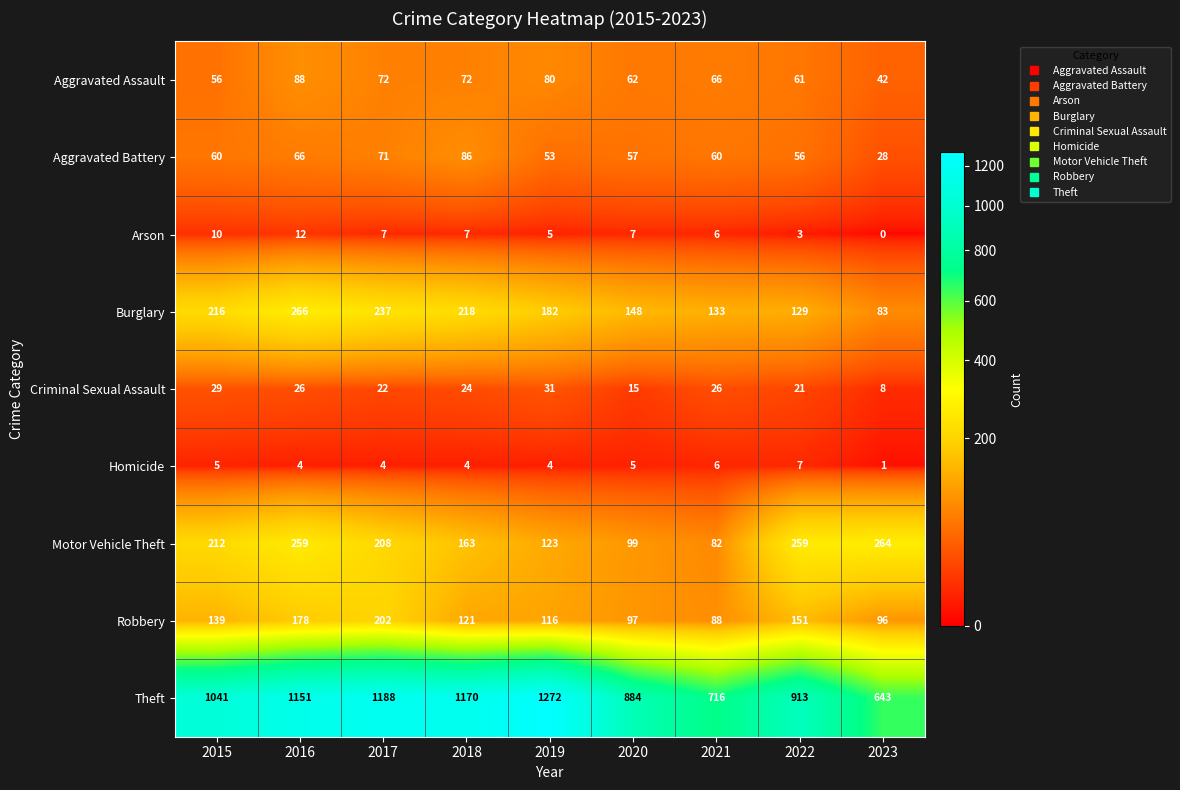

Rank the series by their maximum value, from lowest to highest.

Homicide, Arson, Criminal Sexual Assault, Aggravated Battery, Aggravated Assault, Robbery, Motor Vehicle Theft, Burglary, Theft